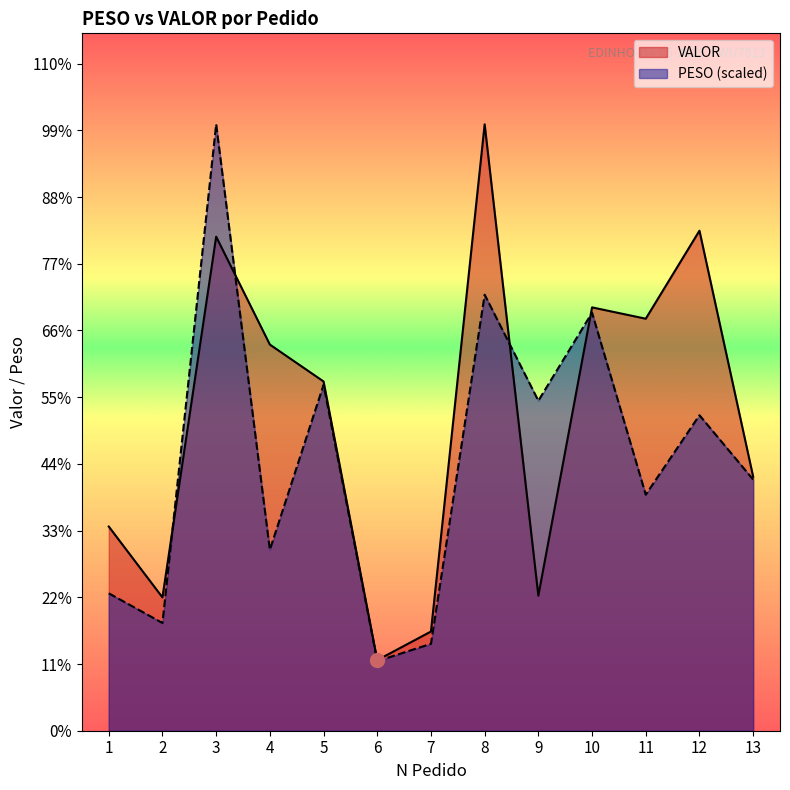

At which category does the chart reach its minimum across all series?

6